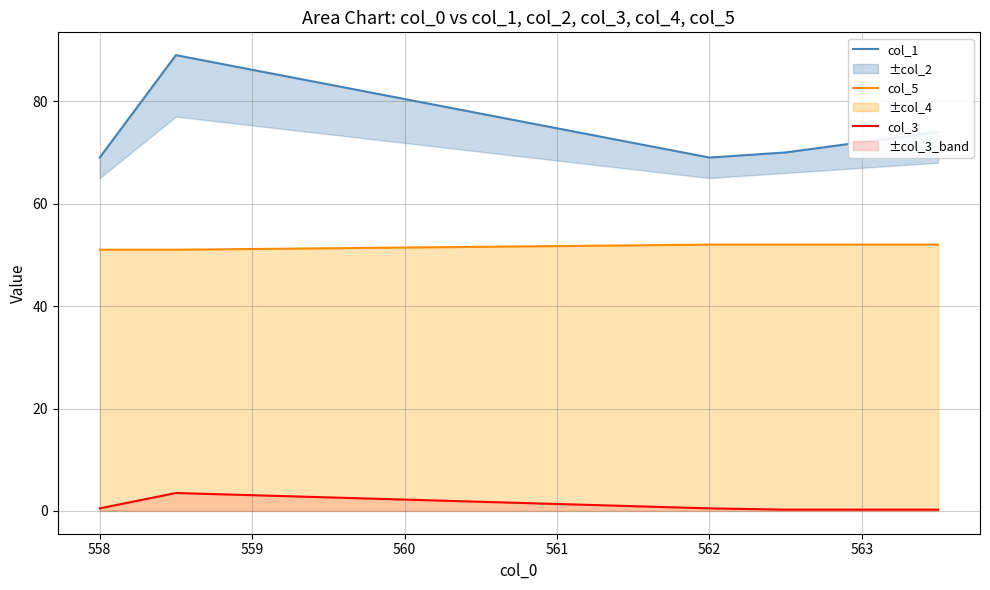

Between 557 and 560, which series saw the biggest shift?

col_1